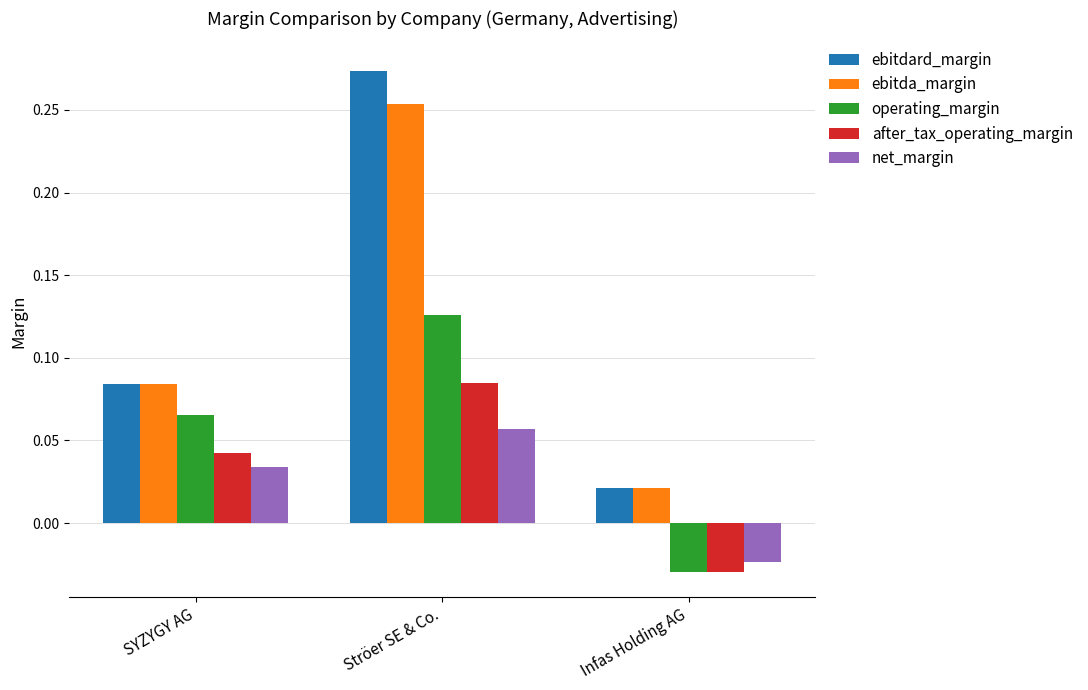

Is the value of after_tax_operating_margin at SYZYGY AG greater than the value of ebitdard_margin at SYZYGY AG?

No